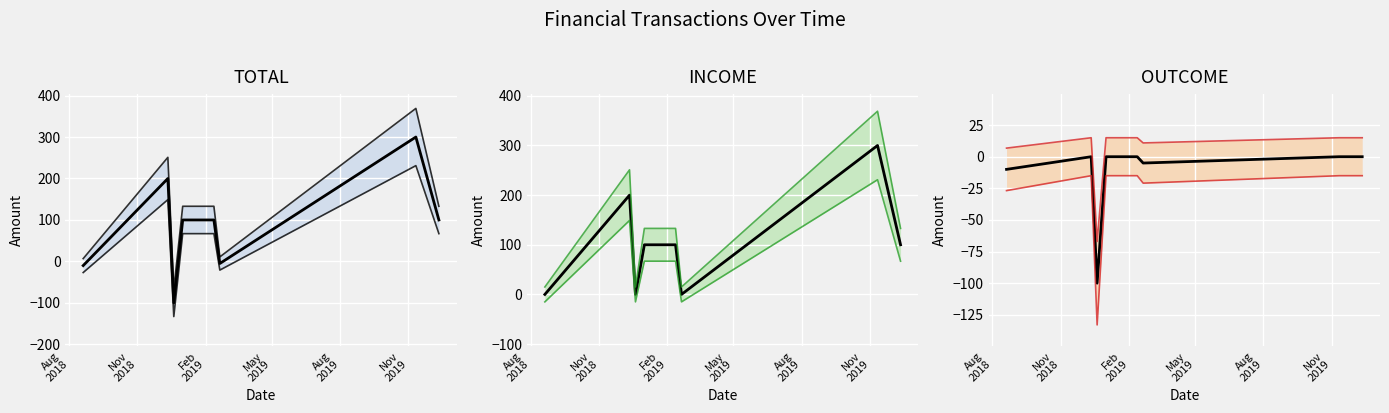

What is the difference between the highest and lowest values at 20-12-2018?

100